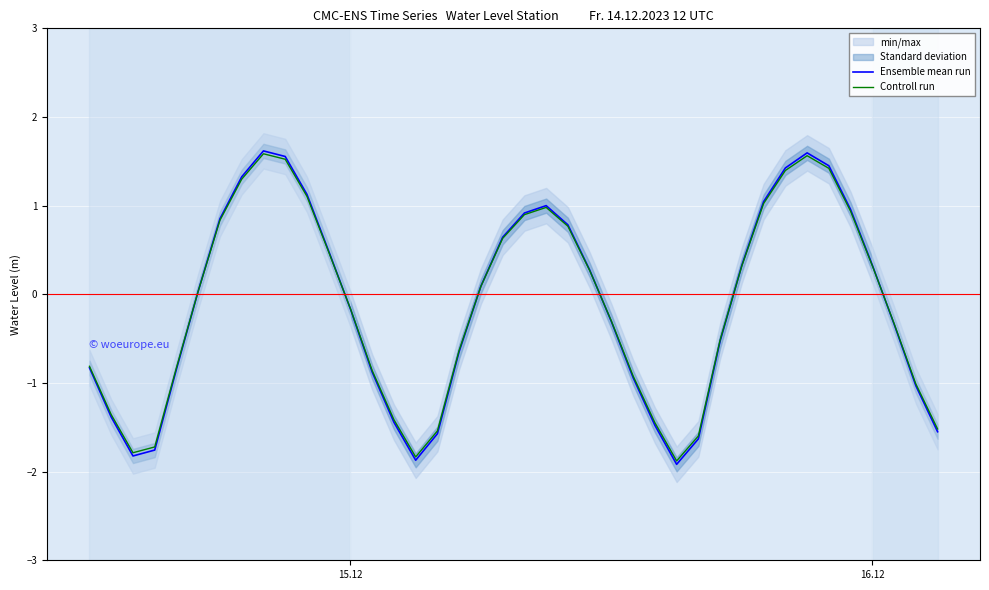

How many values in Ensemble mean run are above zero?

20